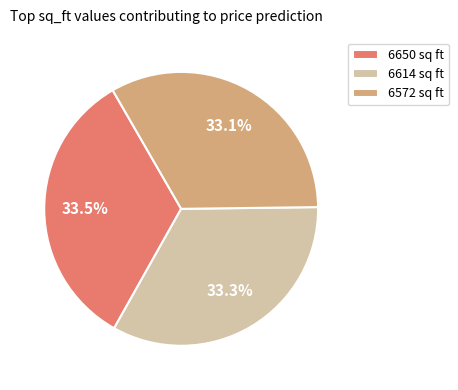

What is the ratio of the value at 6614 sq ft to the value at 6572 sq ft?

1.0